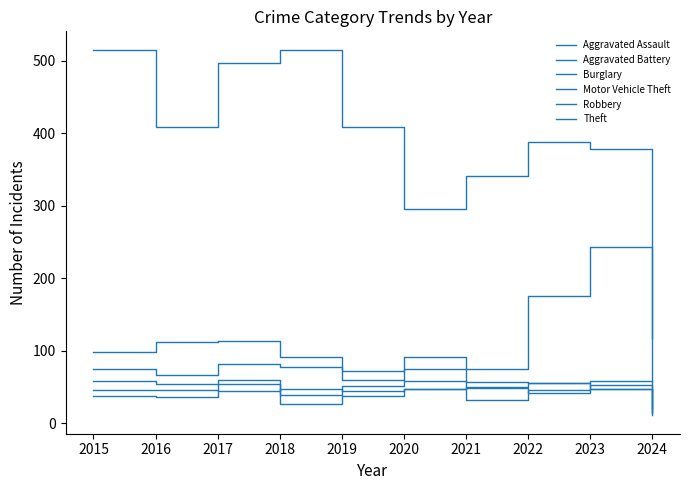

Does the chart have visible grid lines?

No